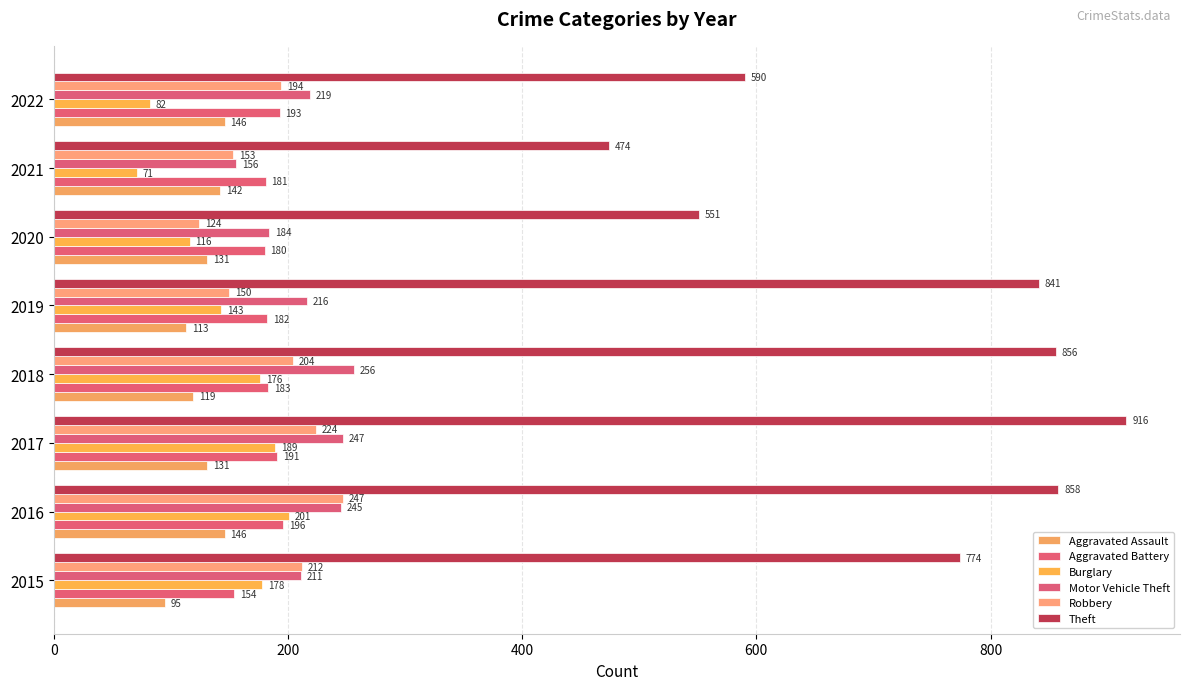

How many categories are shown in the chart?

8